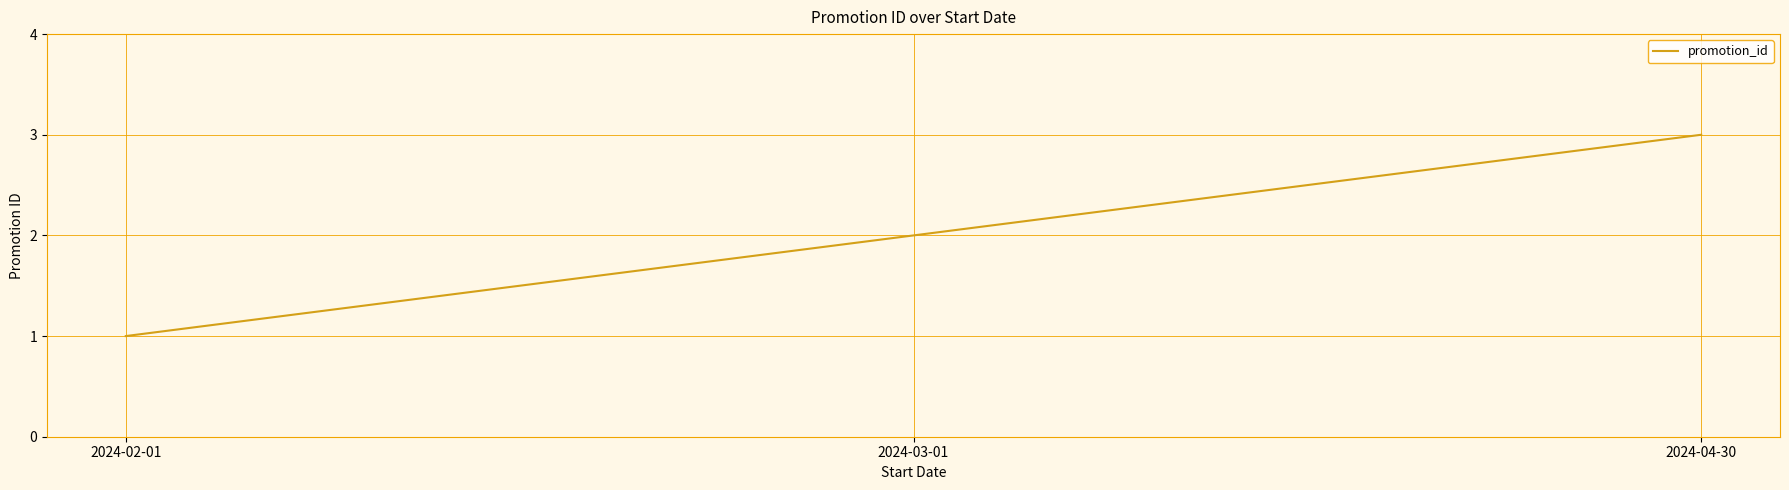

What is the difference between the values at 2024-02-01 and 2024-03-01?

1